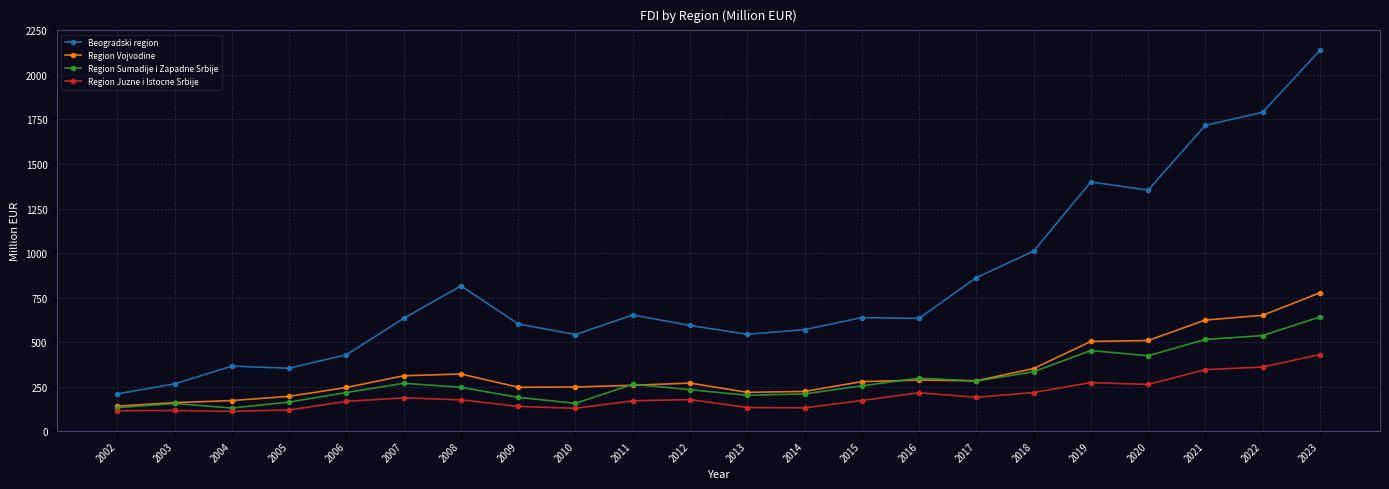

Rank the series by their maximum value, from lowest to highest.

Region Juzne i Istocne Srbije, Region Sumadije i Zapadne Srbije, Region Vojvodine, Beogradski region